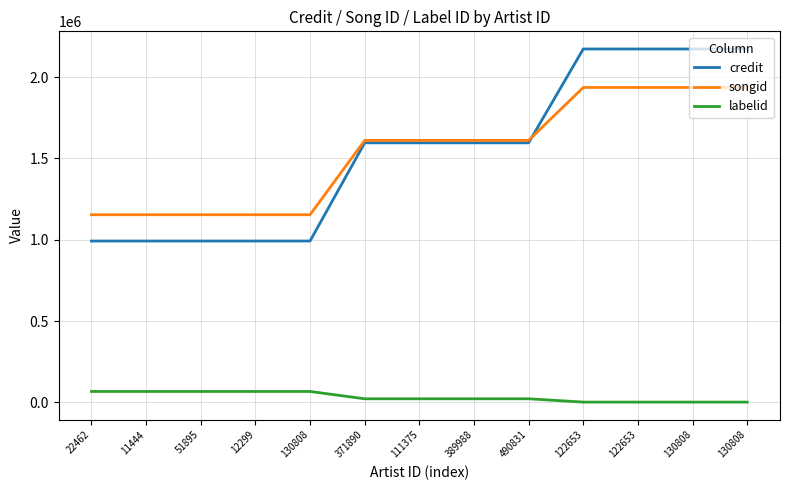

What is the total value across all series at 22462?

2212498